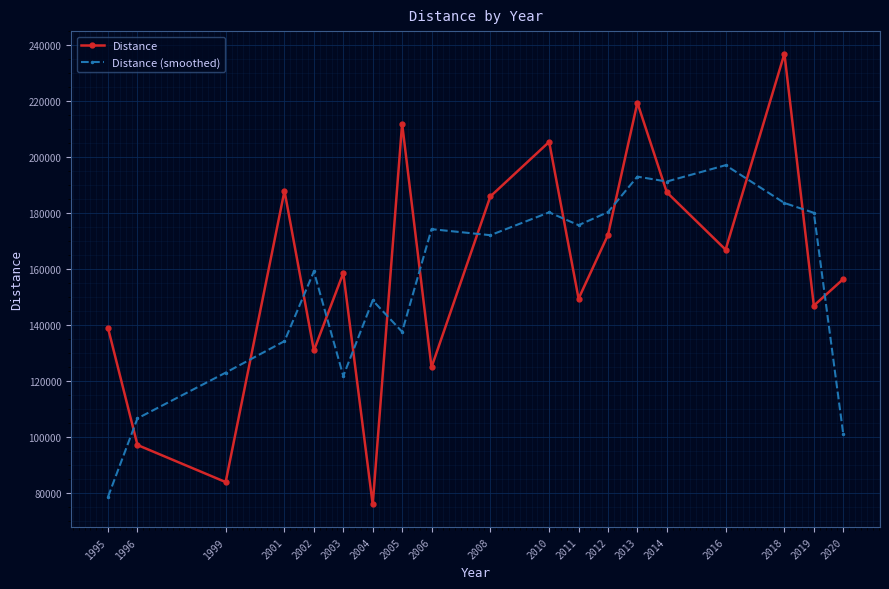

What is the total value across all series at 2013?

412583.3